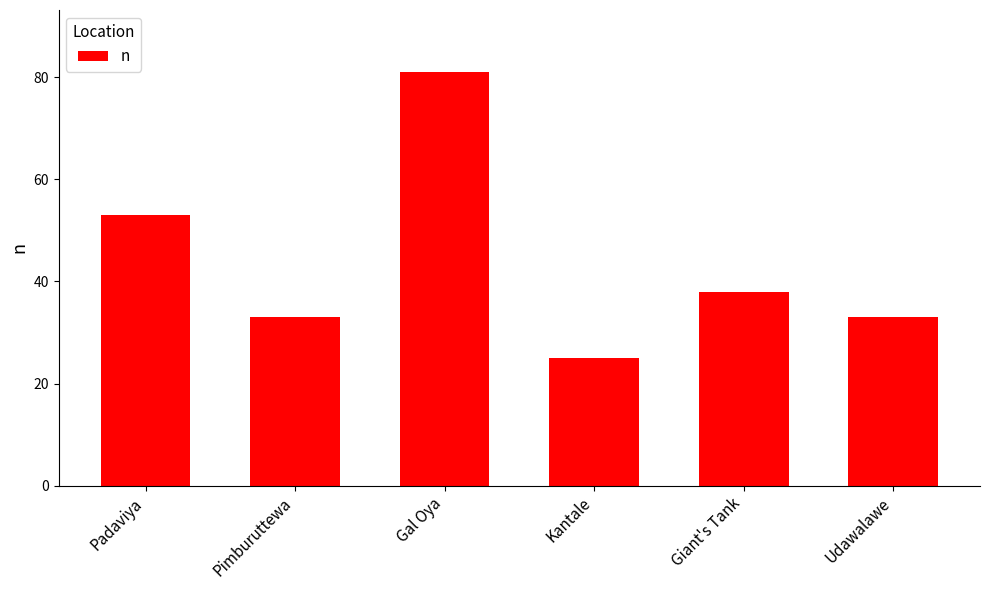

What is the value of the 4th bar from the left?

25